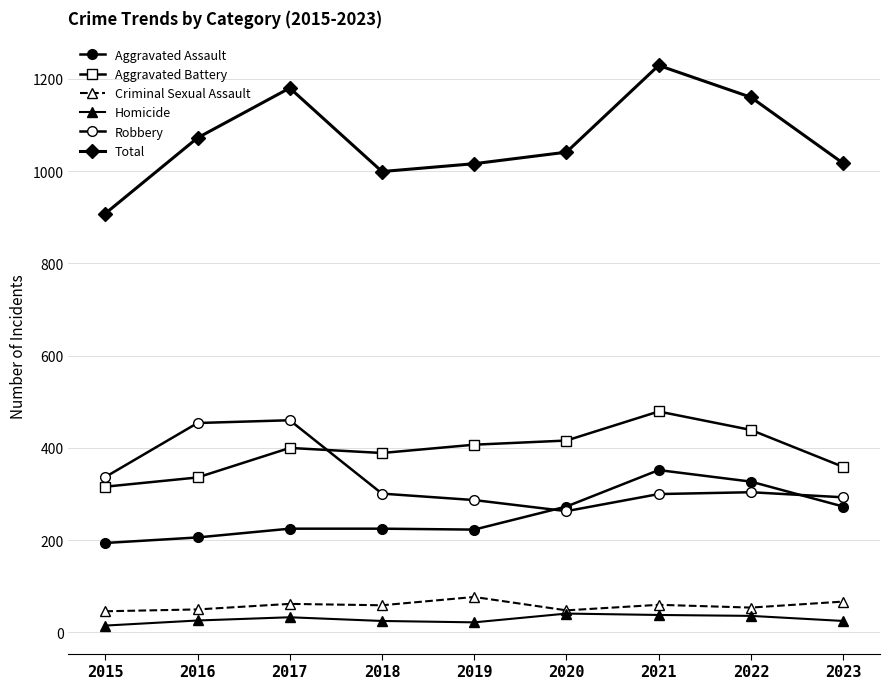

Reading left to right, transcribe all the data shown in this chart.

Aggravated Assault: 2015=194	2016=206	2017=225	2018=225	2019=223	2020=273	2021=352	2022=327	2023=273
Aggravated Battery: 2015=316	2016=336	2017=400	2018=389	2019=407	2020=416	2021=479	2022=439	2023=359
Criminal Sexual Assault: 2015=46	2016=50	2017=62	2018=59	2019=77	2020=48	2021=60	2022=54	2023=67
Homicide: 2015=15	2016=26	2017=33	2018=25	2019=22	2020=41	2021=38	2022=36	2023=25
Robbery: 2015=337	2016=454	2017=460	2018=301	2019=287	2020=263	2021=300	2022=304	2023=293
Total: 2015=908	2016=1072	2017=1180	2018=999	2019=1016	2020=1041	2021=1229	2022=1160	2023=1017